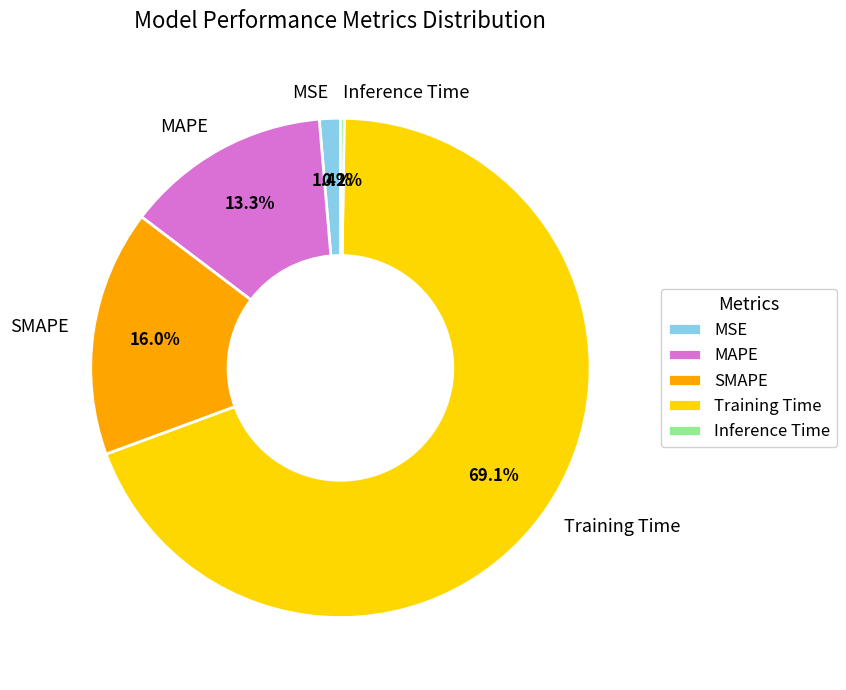

Which has a higher value, MAPE or MSE?

MAPE